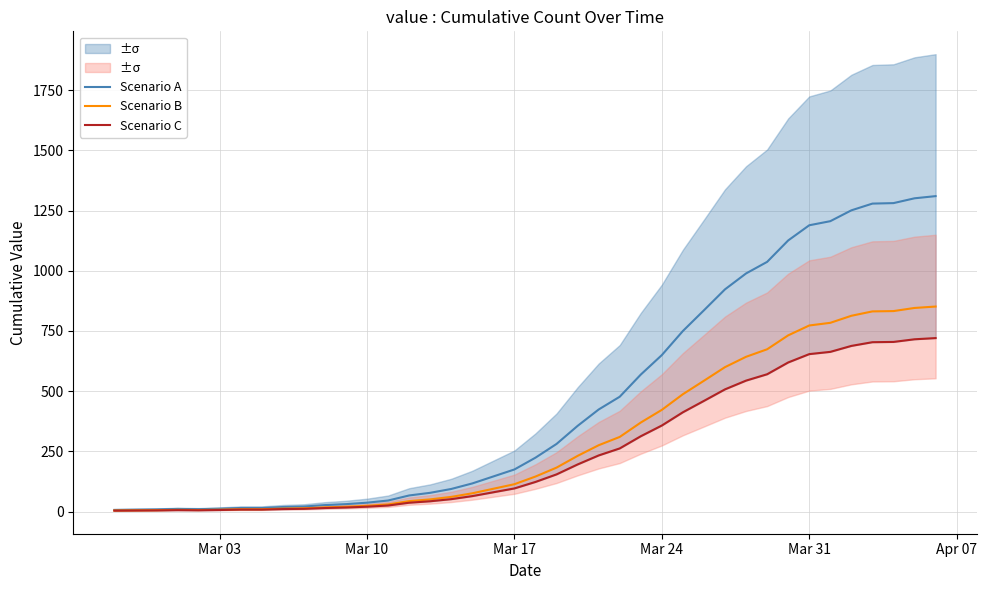

The value of Scenario B at Mar 31 is 242.6. True or false?

False